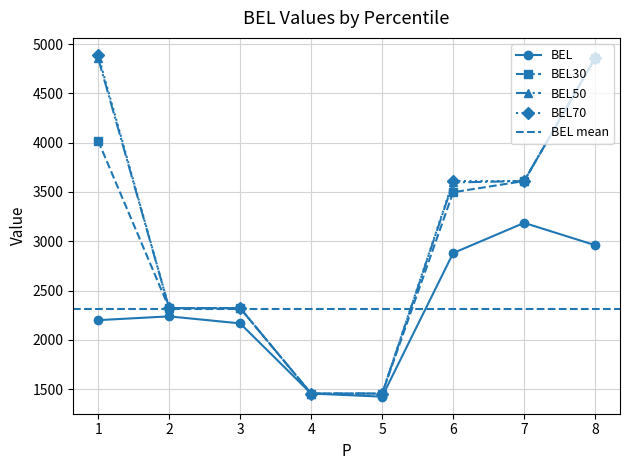

What are all the series names shown in the legend?

BEL, BEL30, BEL50, BEL70